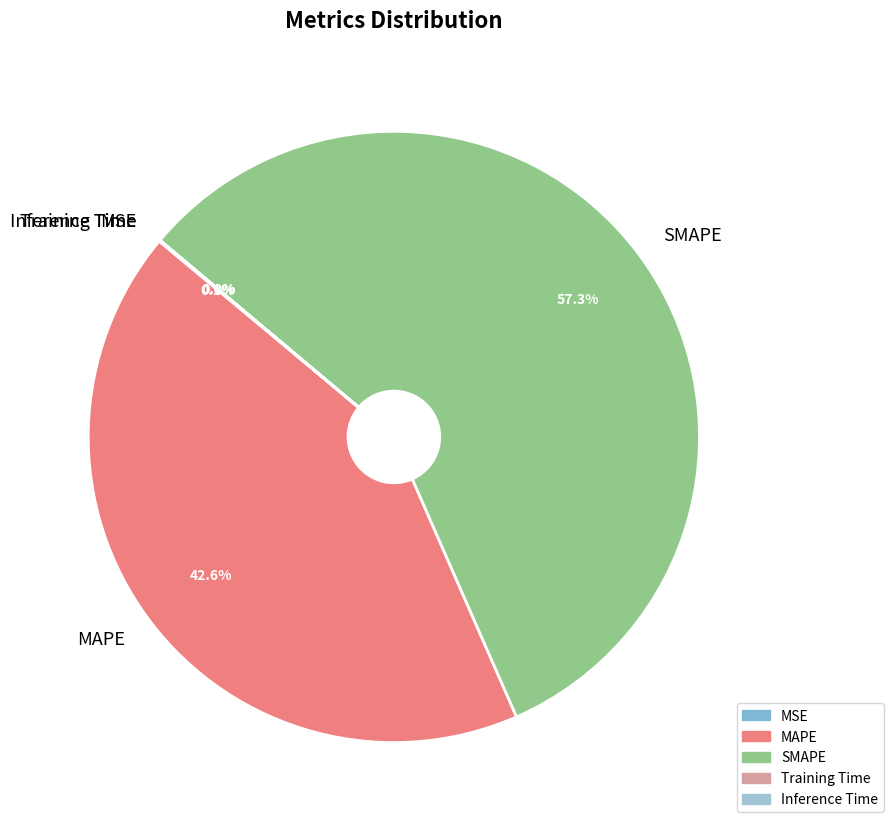

Do MAPE and SMAPE together represent more than half of the pie?

Yes